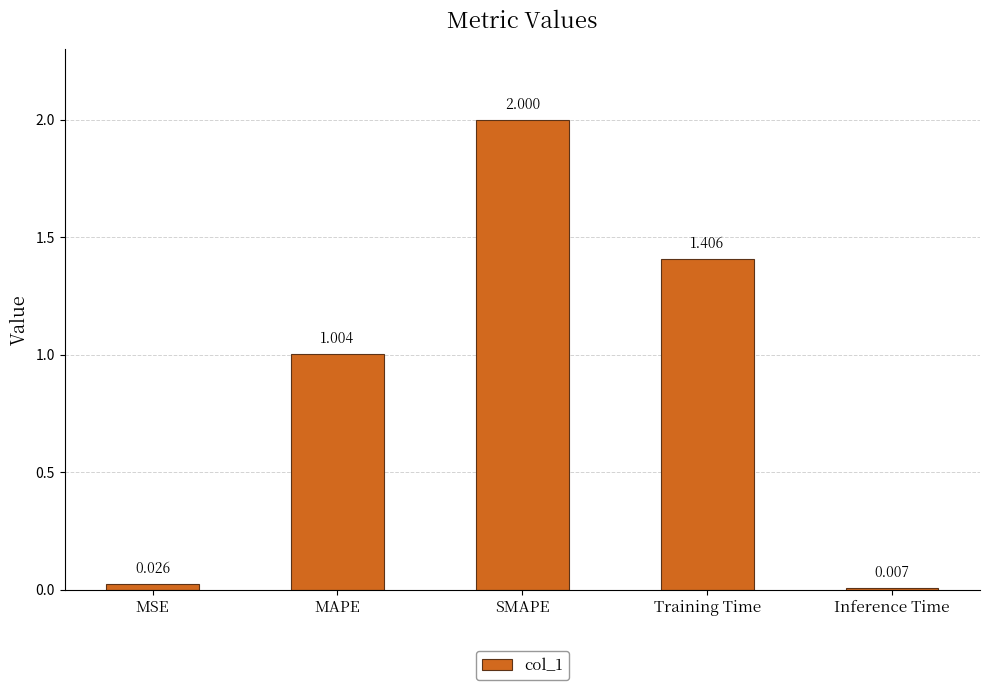

List the labels in order of value, smallest first.

Inference Time, MSE, MAPE, Training Time, SMAPE